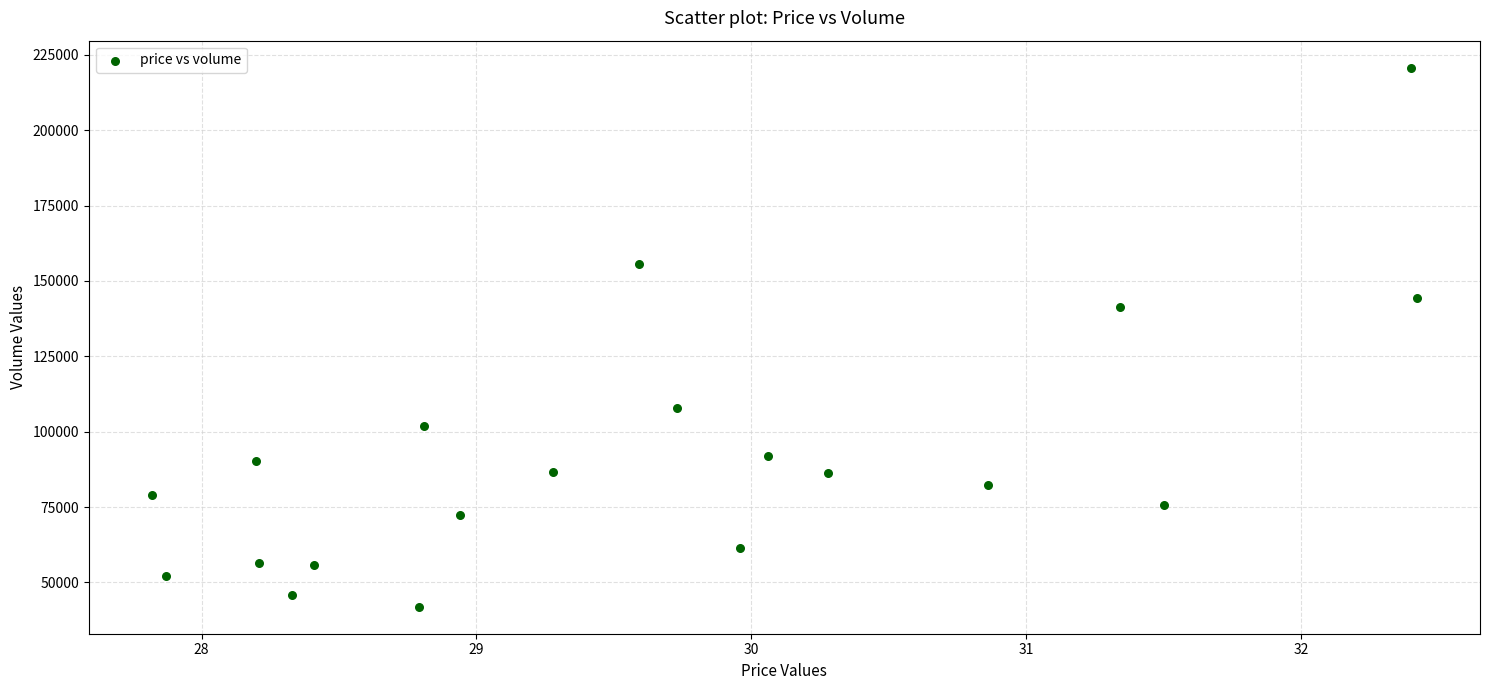

What Y value in the scatter plot is closest to 131358?

141505